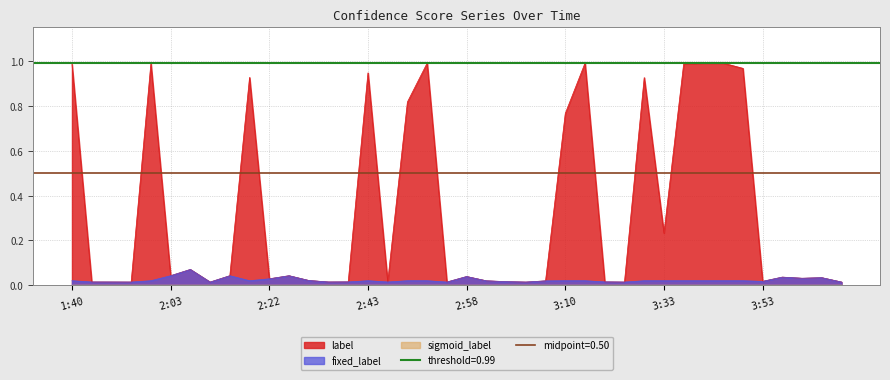

Reading left to right, what are all the values shown in this chart?

label: 1.0	0.0	0.0	0.0	1.0	0.0	0.1	0.0	0.0	0.9	0.0	0.0	0.0	0.0	0.0	0.9	0.0	0.8	1.0	0.0	0.0	0.0	0.0	0.0	0.0	0.8	1.0	0.0	0.0	0.9	0.2	1.0	1.0	1.0	1.0	0.0	0.0	0.0	0.0	0.0
fixed_label: 0.0	0.0	0.0	0.0	0.0	0.0	0.1	0.0	0.0	0.0	0.0	0.0	0.0	0.0	0.0	0.0	0.0	0.0	0.0	0.0	0.0	0.0	0.0	0.0	0.0	0.0	0.0	0.0	0.0	0.0	0.0	0.0	0.0	0.0	0.0	0.0	0.0	0.0	0.0	0.0